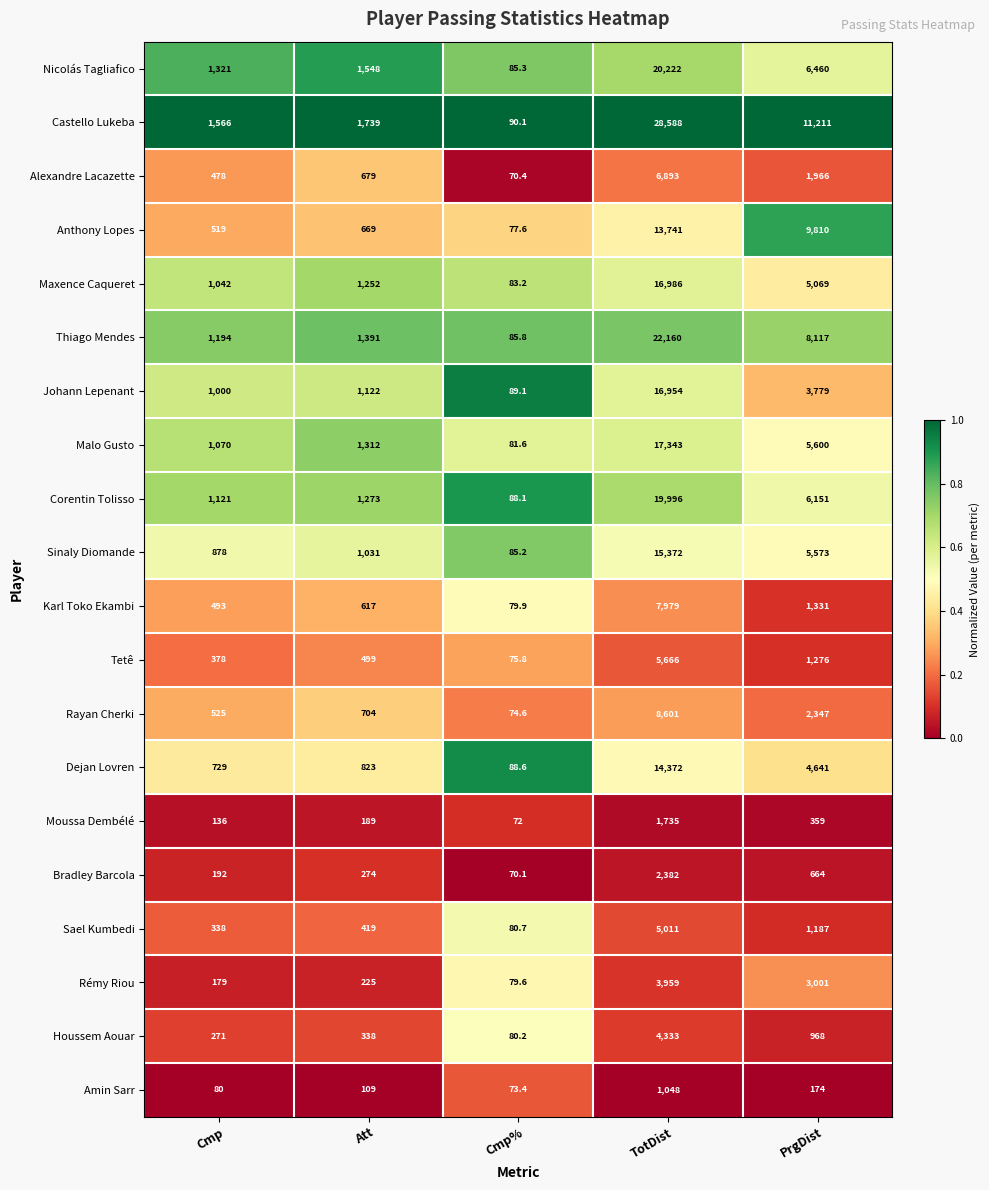

Which series has the largest total across all categories?

Castello Lukeba